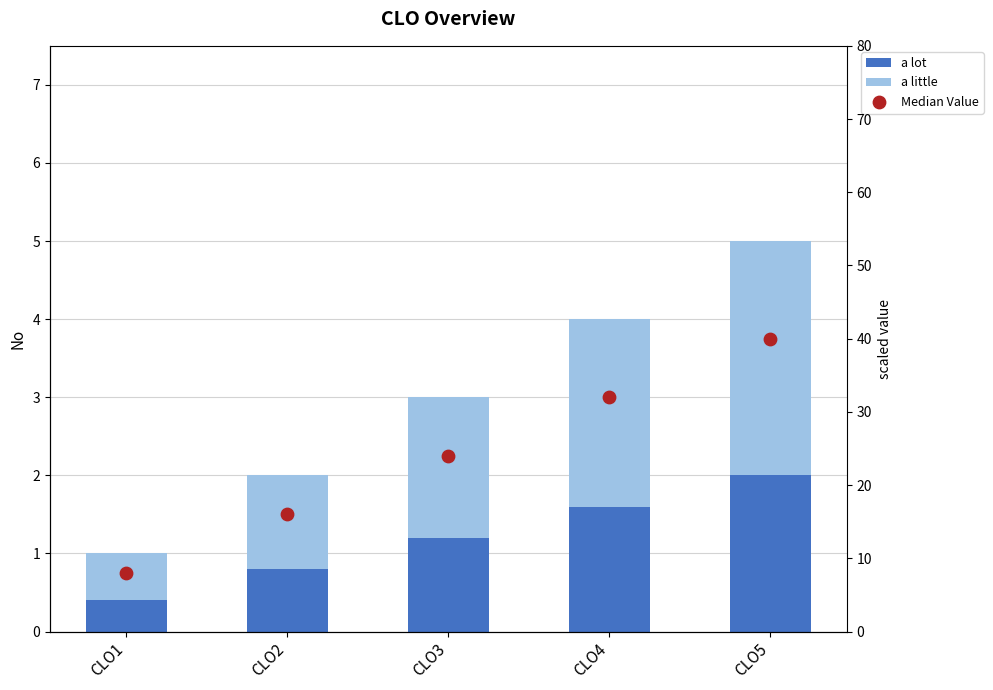

Which series has the largest Y range (max minus min)?

Median Value